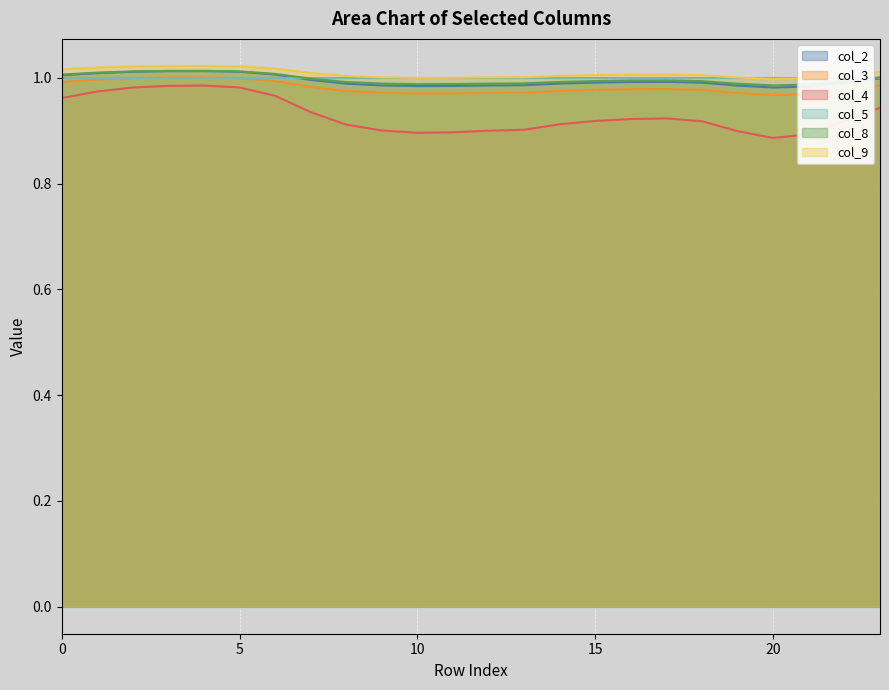

True or false: col_3 and col_8 intersect in this chart.

False